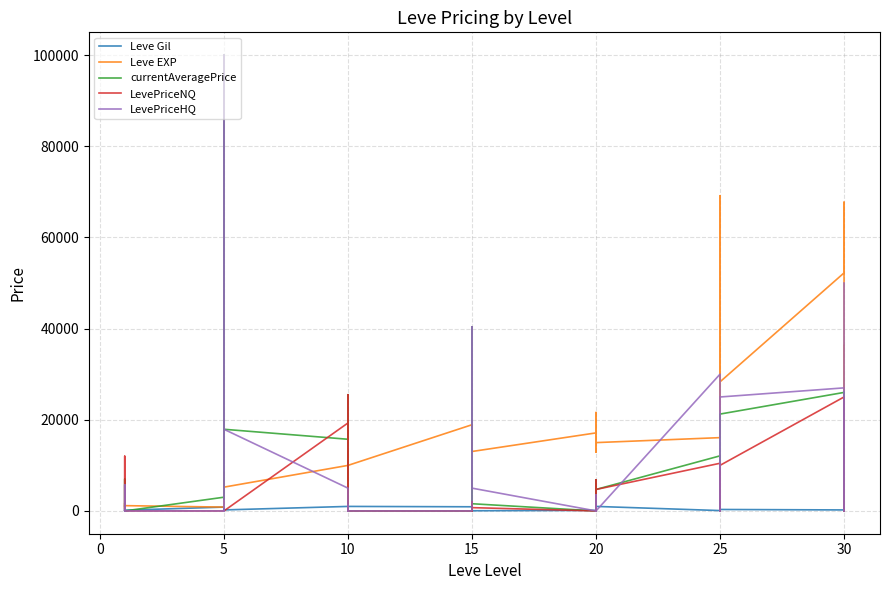

What are all the series names shown in the legend?

Leve Gil, Leve EXP, currentAveragePrice, LevePriceNQ, LevePriceHQ